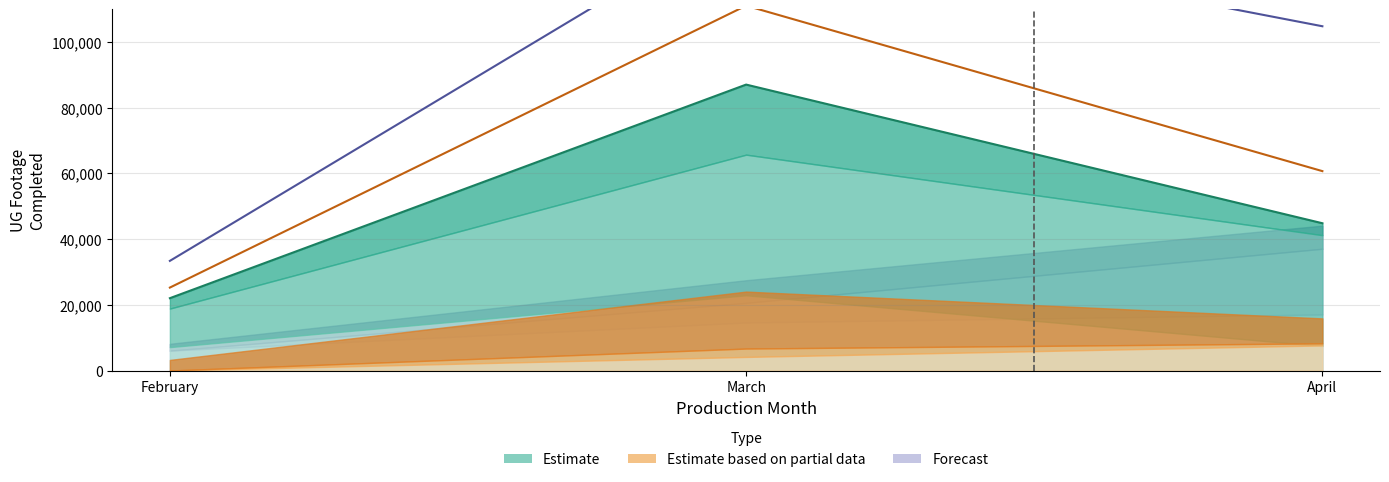

Which series has the largest total across all categories?

Forecast (total)